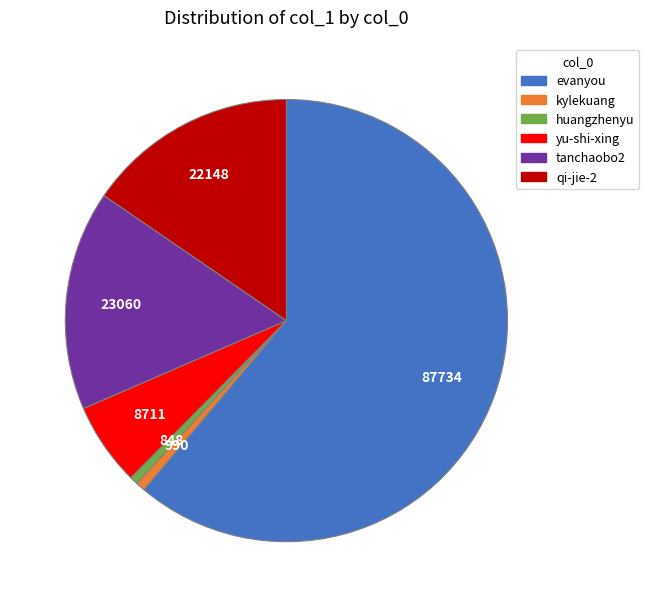

Combined, do evanyou and tanchaobo2 account for over 50%?

Yes